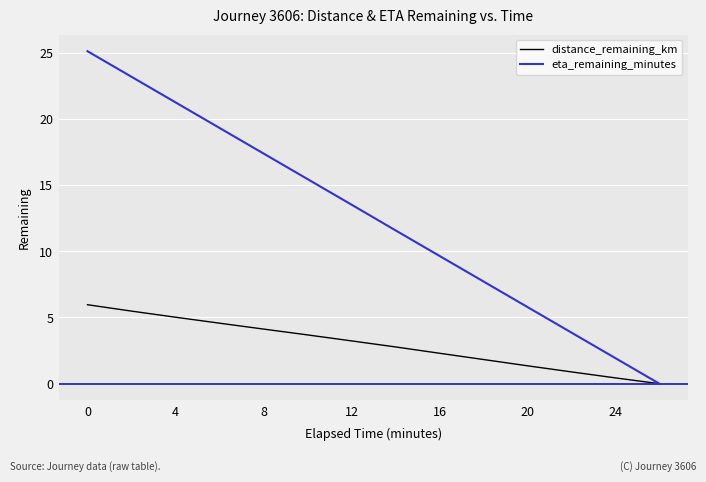

How many series are shown in this chart?

2